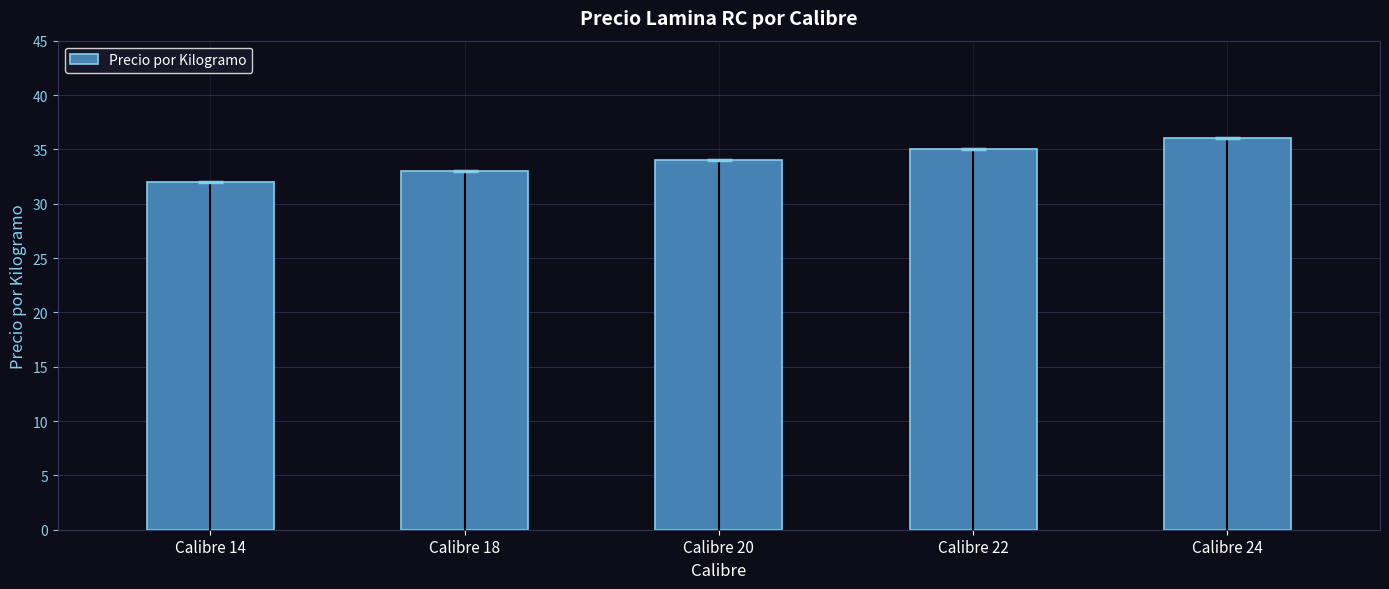

Rank the categories by value from lowest to highest.

Calibre 14, Calibre 18, Calibre 20, Calibre 22, Calibre 24